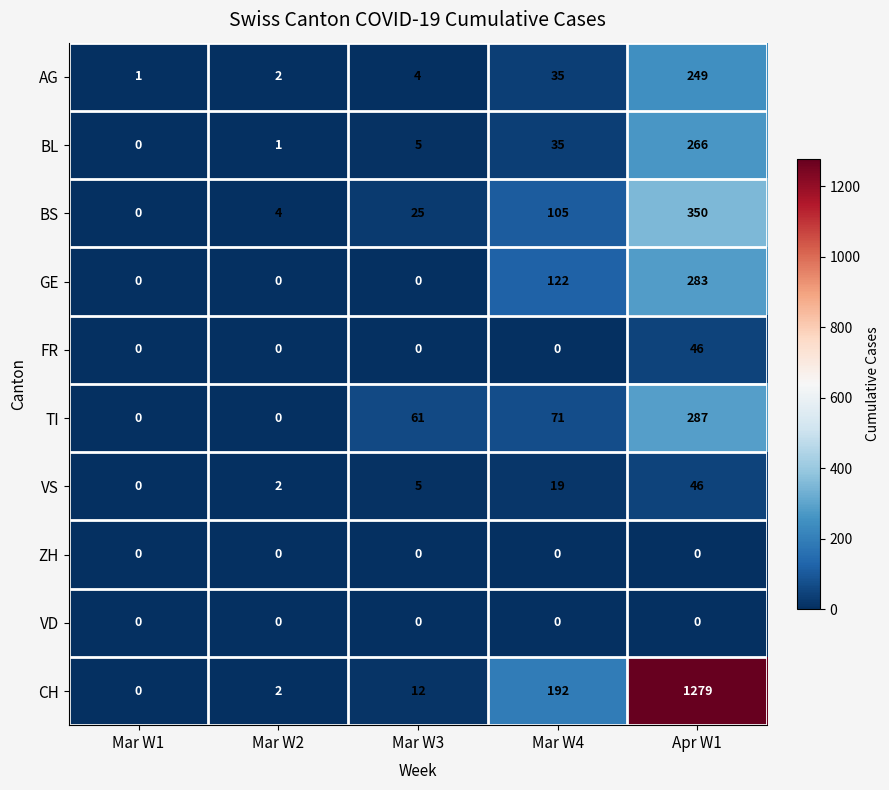

What is the difference between the maximum and minimum values in the BL series?

266